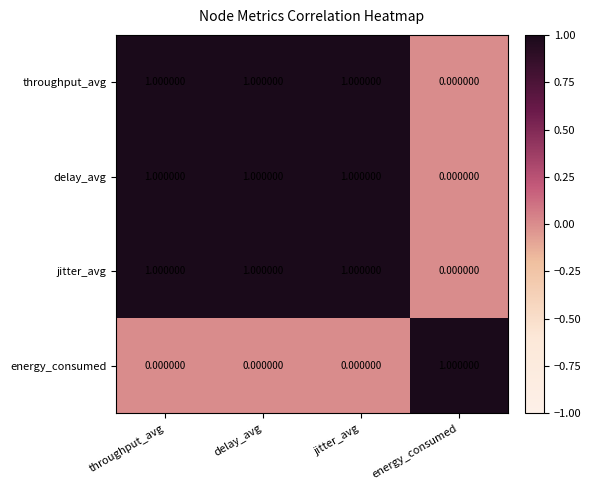

What is the total value across all series at throughput_avg?

3